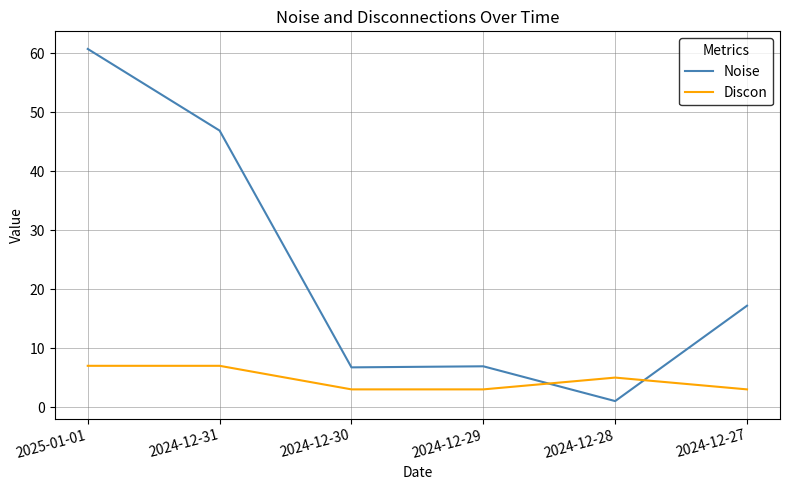

What is the highest value of the Discon series?

7.0